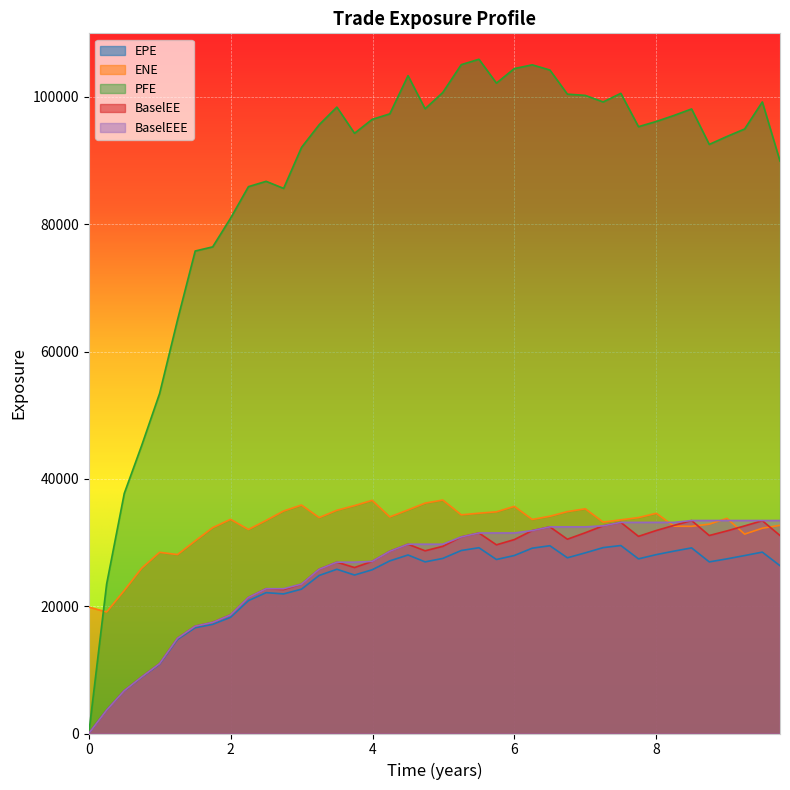

Is it true that BaselEE equals 0.0 at 0?

True